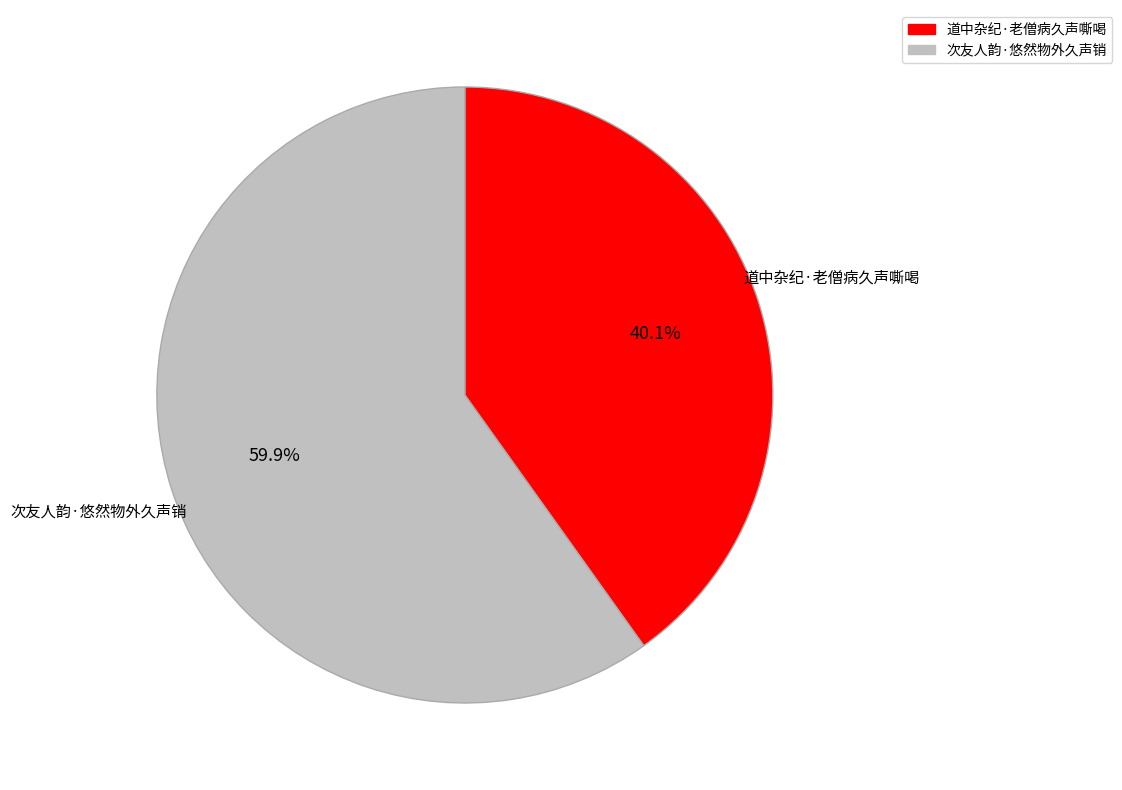

How many segments does this pie chart have?

2